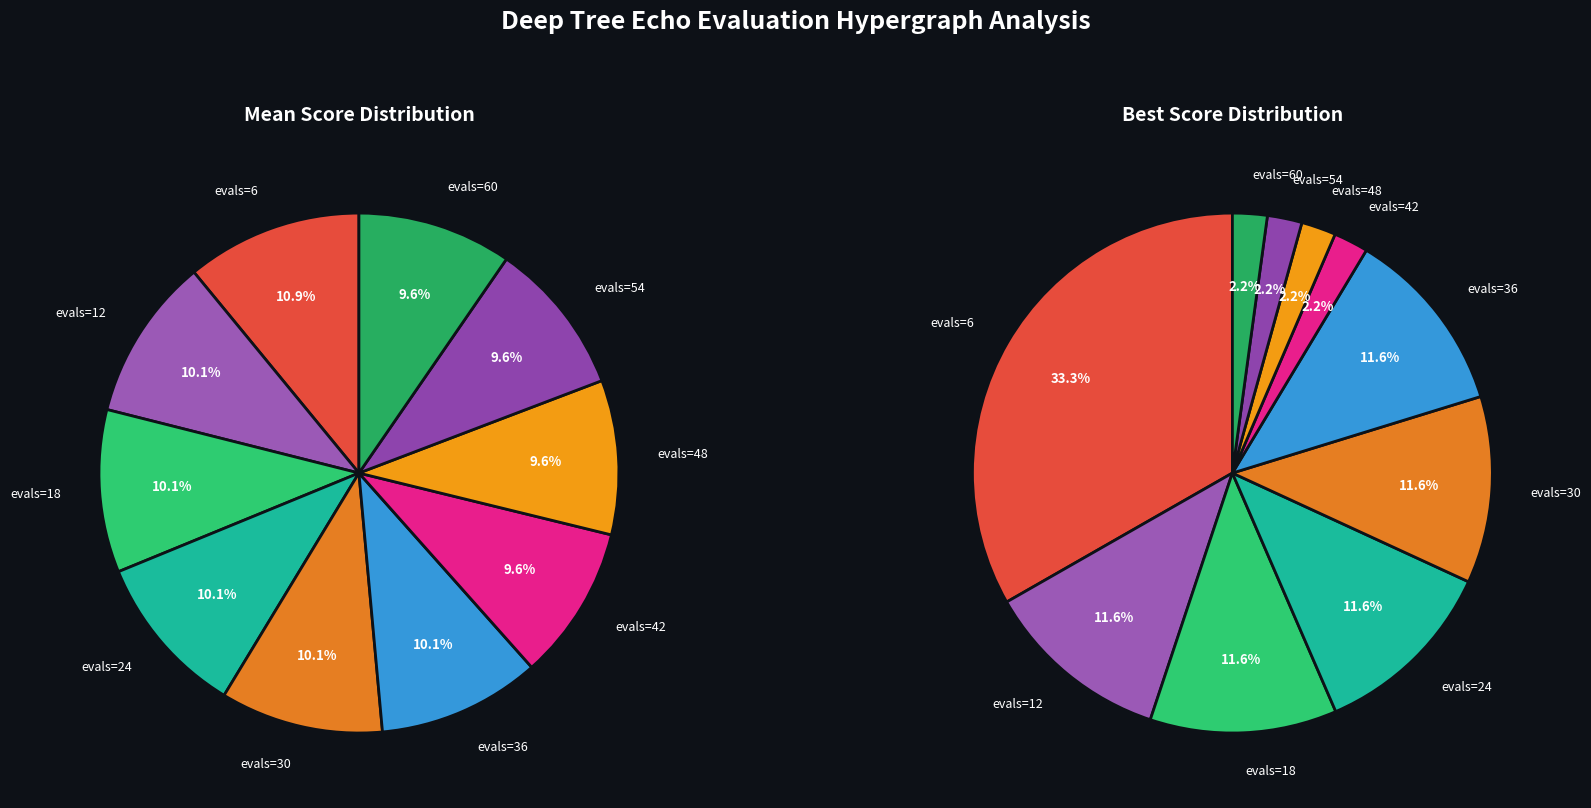

To the nearest percent, what is the average slice percentage?

10%